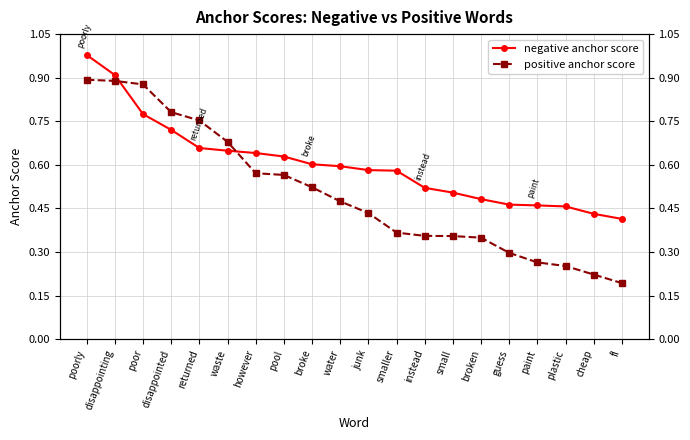

At which category is the sum across all series the highest?

poorly